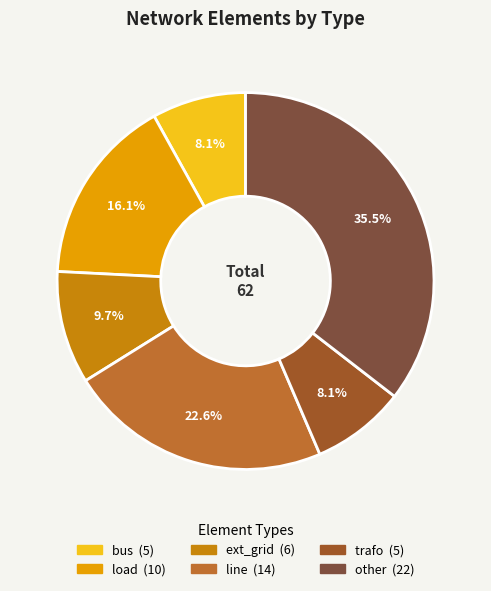

Which has a higher value, ext_grid or load?

load